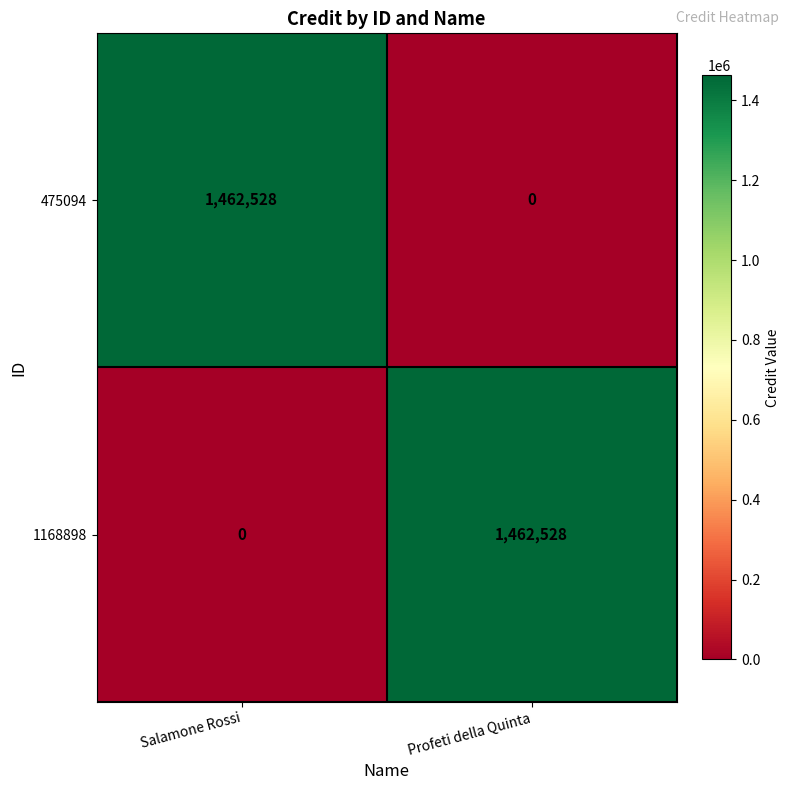

Is it true that 475094 equals 0 at Profeti della Quinta?

True